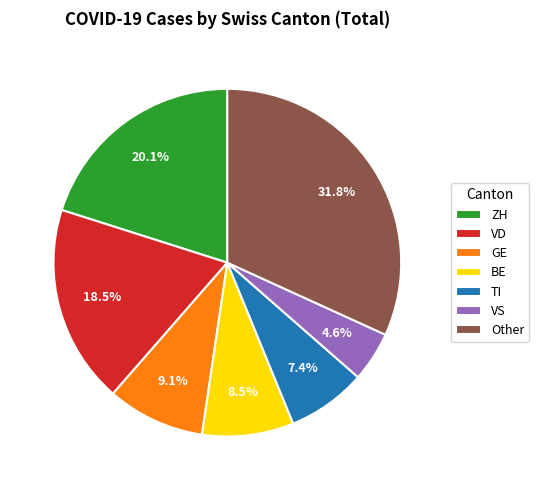

What is the total percentage of BE and Other?

40.3%